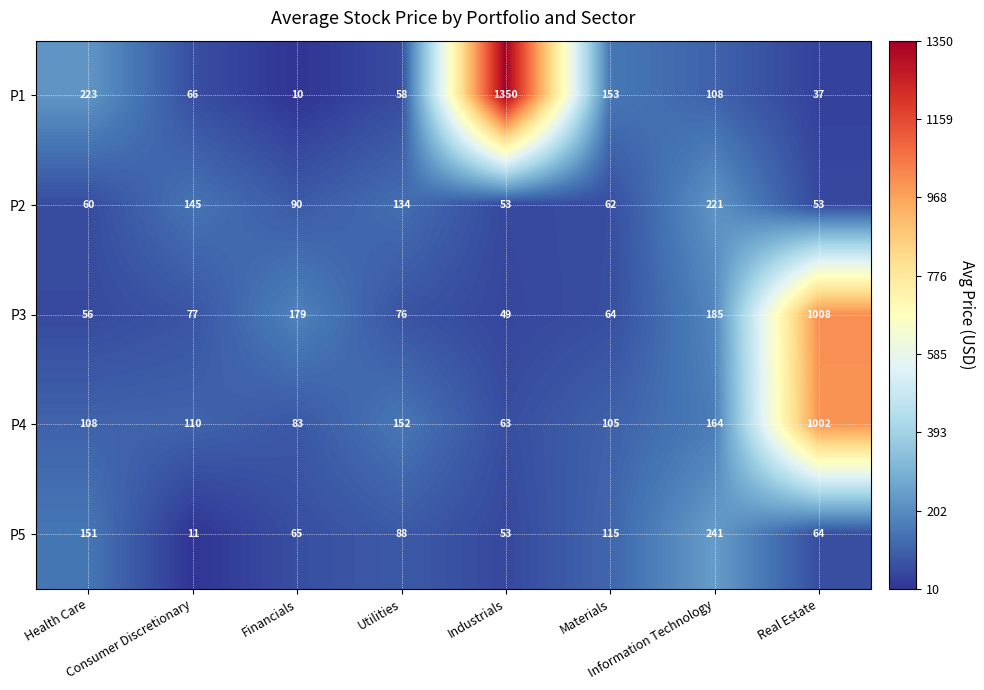

Which series has the largest total across all categories?

P1